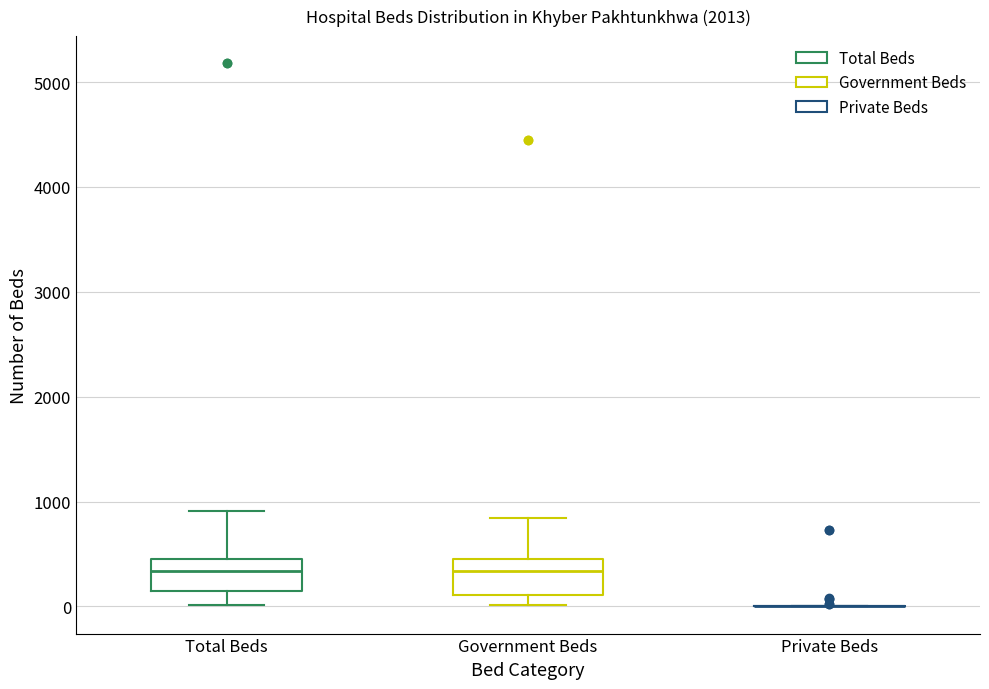

Reading left to right, transcribe this box plot: for each box, give where its median line is, the range the box spans, and where its two whiskers end, as read against the y-axis. The values are not printed on the chart, so give them approximately, as read against the axis.

Total Beds: median 300, box 100 to 500, whiskers 0 to 900
Government Beds: median 300, box 100 to 500, whiskers 0 to 800
Private Beds: box collapsed to a line at 0, whiskers 0 to 0